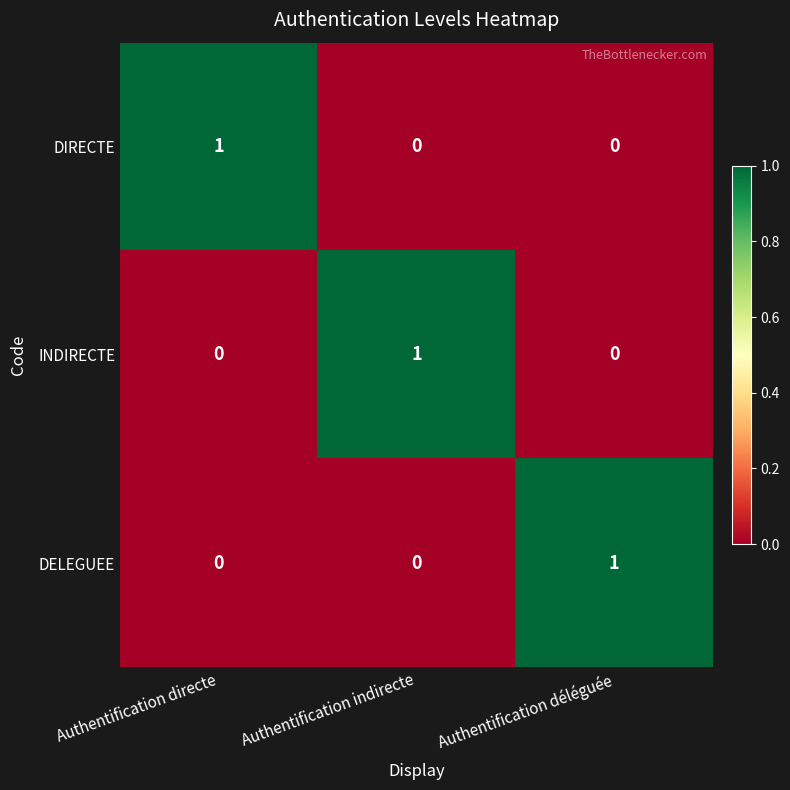

At which label does DIRECTE reach its peak?

Authentification directe